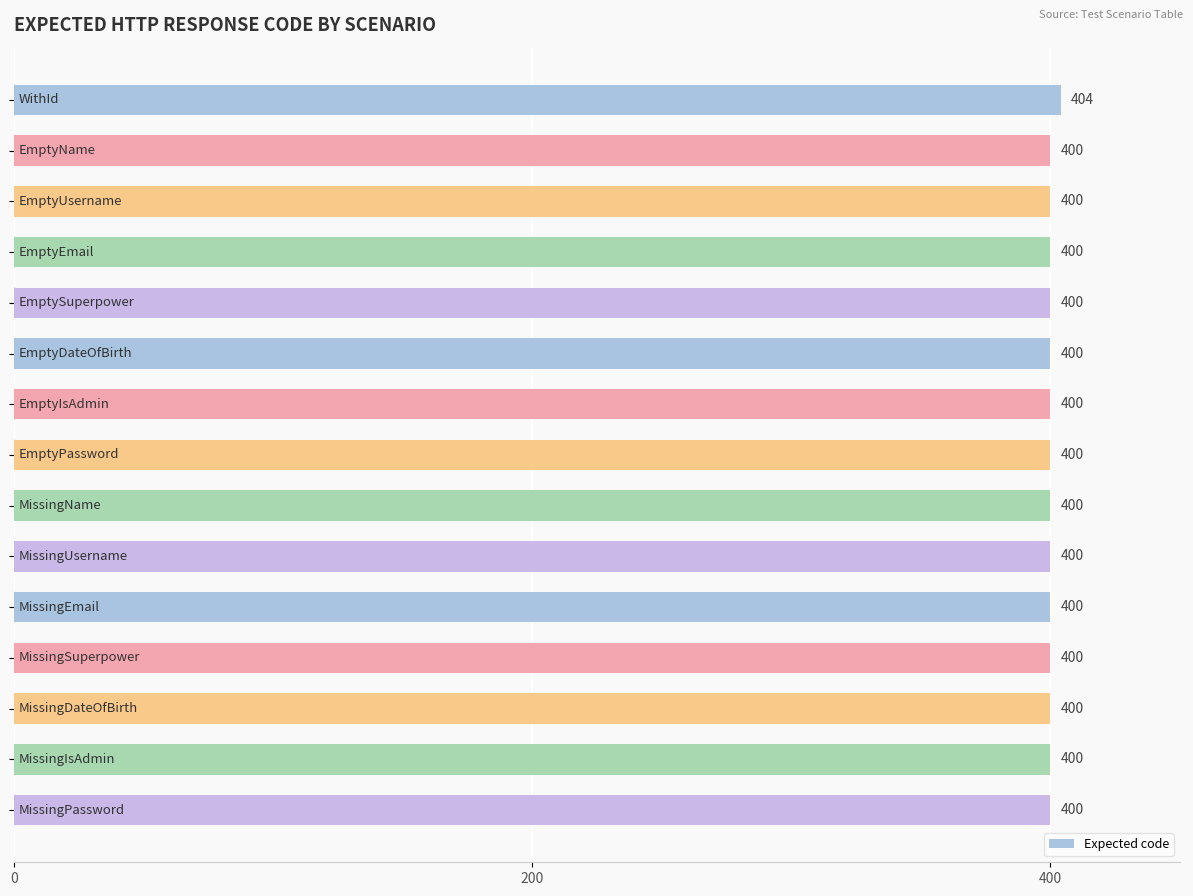

What is the sum of all values?

6004